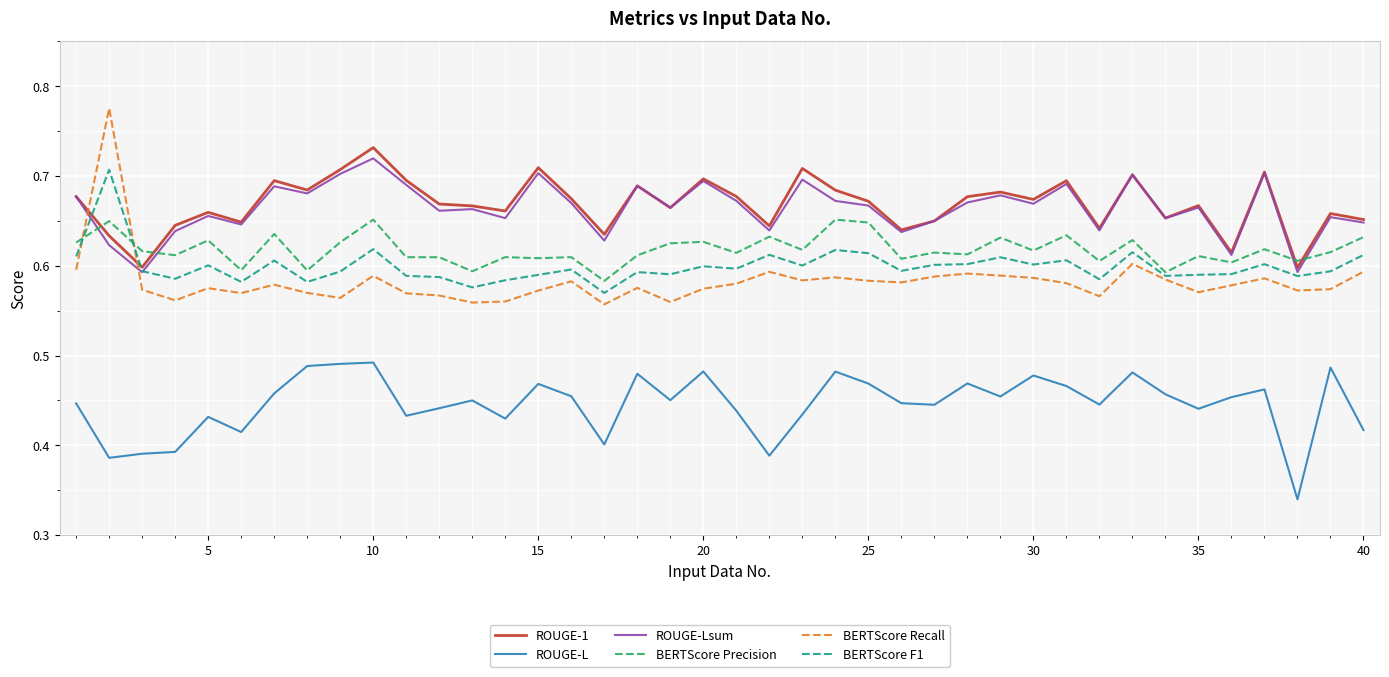

True or false: ROUGE-Lsum and ROUGE-L intersect in this chart.

False